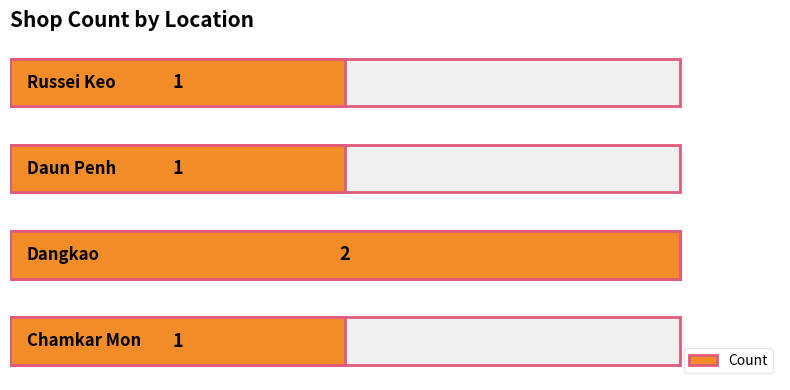

What is the smallest value displayed?

1